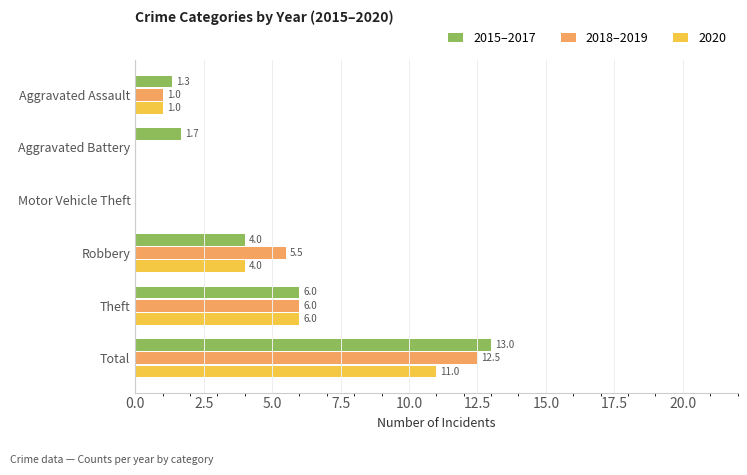

The 2018–2019 series shows 1.0 at Aggravated Assault. True or false?

True